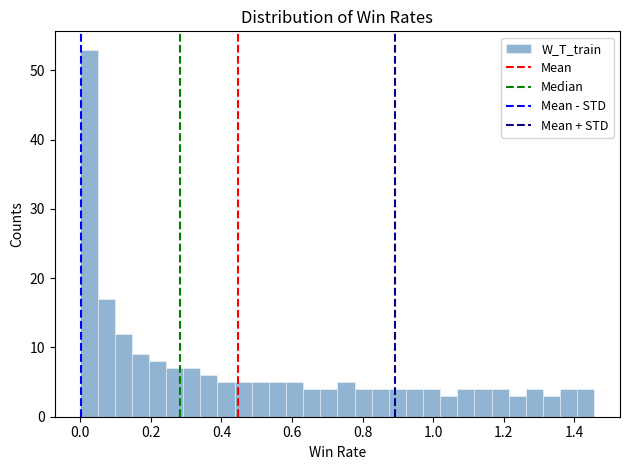

Around what value on the x-axis is the tallest bar? Give the approximate position of its centre, as read against the axis.

0.02